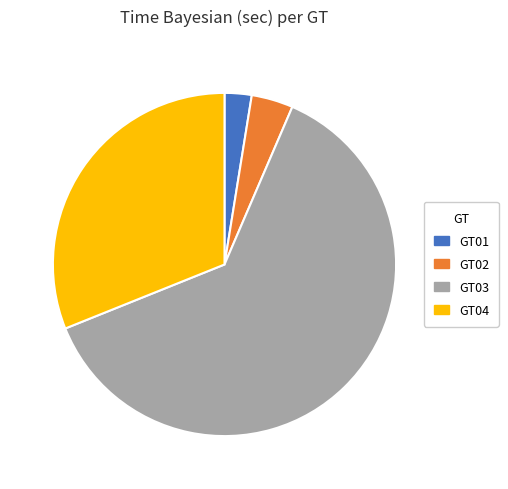

True or false: GT04 accounts for 17% of the total.

False